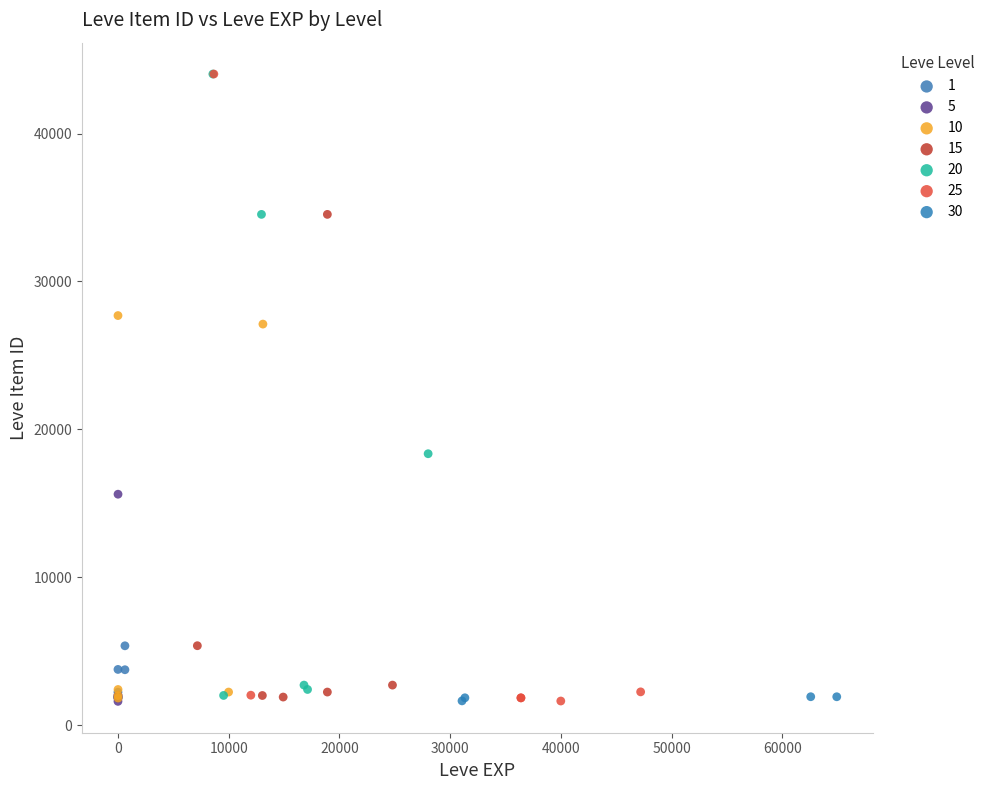

What are all the series names shown in the legend?

1, 5, 10, 15, 20, 25, 30